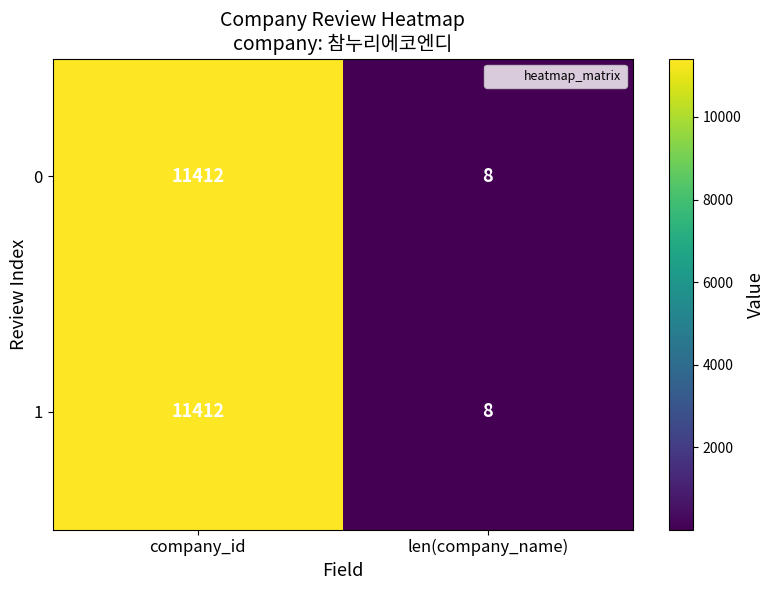

At which category is the sum across all series the highest?

company_id